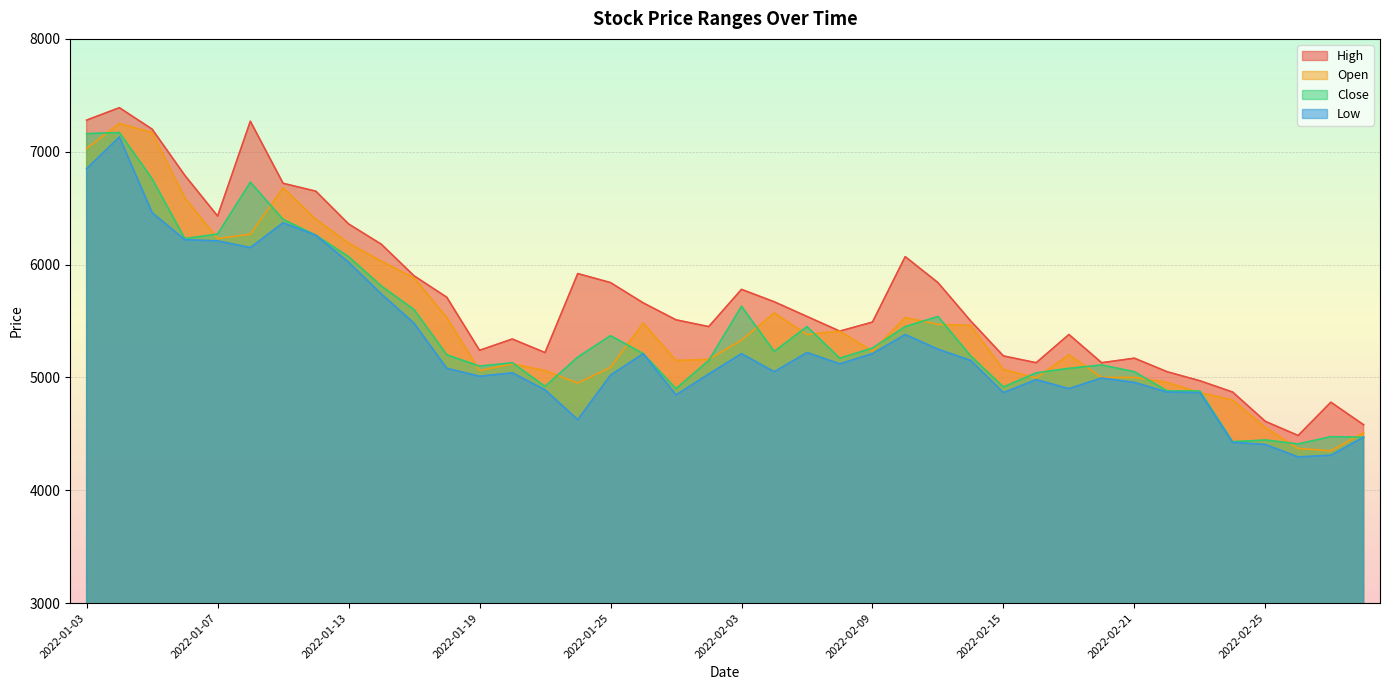

Which category has the highest value across all series?

2022-01-04